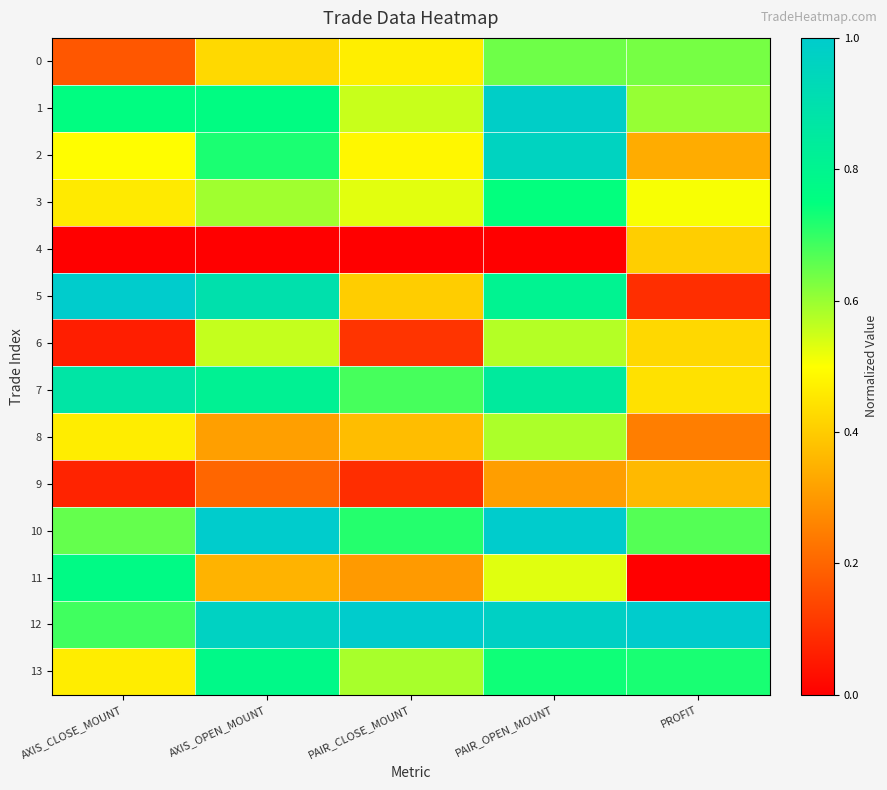

Reading left to right, what are all the values shown in this chart?

0: AXIS_CLOSE_MOUNT=0.2	AXIS_OPEN_MOUNT=0.4	PAIR_CLOSE_MOUNT=0.5	PAIR_OPEN_MOUNT=0.6	PROFIT=0.6
1: AXIS_CLOSE_MOUNT=0.8	AXIS_OPEN_MOUNT=0.8	PAIR_CLOSE_MOUNT=0.6	PAIR_OPEN_MOUNT=1.0	PROFIT=0.6
2: AXIS_CLOSE_MOUNT=0.5	AXIS_OPEN_MOUNT=0.7	PAIR_CLOSE_MOUNT=0.5	PAIR_OPEN_MOUNT=1.0	PROFIT=0.3
3: AXIS_CLOSE_MOUNT=0.5	AXIS_OPEN_MOUNT=0.6	PAIR_CLOSE_MOUNT=0.5	PAIR_OPEN_MOUNT=0.7	PROFIT=0.5
4: AXIS_CLOSE_MOUNT=0.0	AXIS_OPEN_MOUNT=0.0	PAIR_CLOSE_MOUNT=0.0	PAIR_OPEN_MOUNT=0.0	PROFIT=0.4
5: AXIS_CLOSE_MOUNT=1.0	AXIS_OPEN_MOUNT=0.9	PAIR_CLOSE_MOUNT=0.4	PAIR_OPEN_MOUNT=0.8	PROFIT=0.1
6: AXIS_CLOSE_MOUNT=0.1	AXIS_OPEN_MOUNT=0.6	PAIR_CLOSE_MOUNT=0.1	PAIR_OPEN_MOUNT=0.6	PROFIT=0.4
7: AXIS_CLOSE_MOUNT=0.9	AXIS_OPEN_MOUNT=0.8	PAIR_CLOSE_MOUNT=0.7	PAIR_OPEN_MOUNT=0.8	PROFIT=0.4
8: AXIS_CLOSE_MOUNT=0.5	AXIS_OPEN_MOUNT=0.3	PAIR_CLOSE_MOUNT=0.4	PAIR_OPEN_MOUNT=0.6	PROFIT=0.2
9: AXIS_CLOSE_MOUNT=0.1	AXIS_OPEN_MOUNT=0.2	PAIR_CLOSE_MOUNT=0.1	PAIR_OPEN_MOUNT=0.3	PROFIT=0.4
10: AXIS_CLOSE_MOUNT=0.7	AXIS_OPEN_MOUNT=1.0	PAIR_CLOSE_MOUNT=0.7	PAIR_OPEN_MOUNT=1.0	PROFIT=0.7
11: AXIS_CLOSE_MOUNT=0.8	AXIS_OPEN_MOUNT=0.4	PAIR_CLOSE_MOUNT=0.3	PAIR_OPEN_MOUNT=0.5	PROFIT=0.0
12: AXIS_CLOSE_MOUNT=0.7	AXIS_OPEN_MOUNT=1.0	PAIR_CLOSE_MOUNT=1.0	PAIR_OPEN_MOUNT=1.0	PROFIT=1.0
13: AXIS_CLOSE_MOUNT=0.5	AXIS_OPEN_MOUNT=0.8	PAIR_CLOSE_MOUNT=0.6	PAIR_OPEN_MOUNT=0.7	PROFIT=0.7